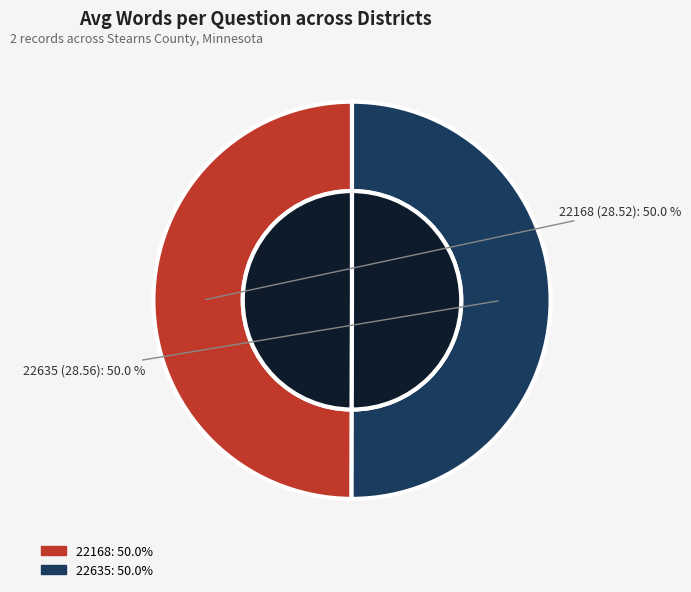

Is the sum of 22635 and 22168 greater than half?

Yes